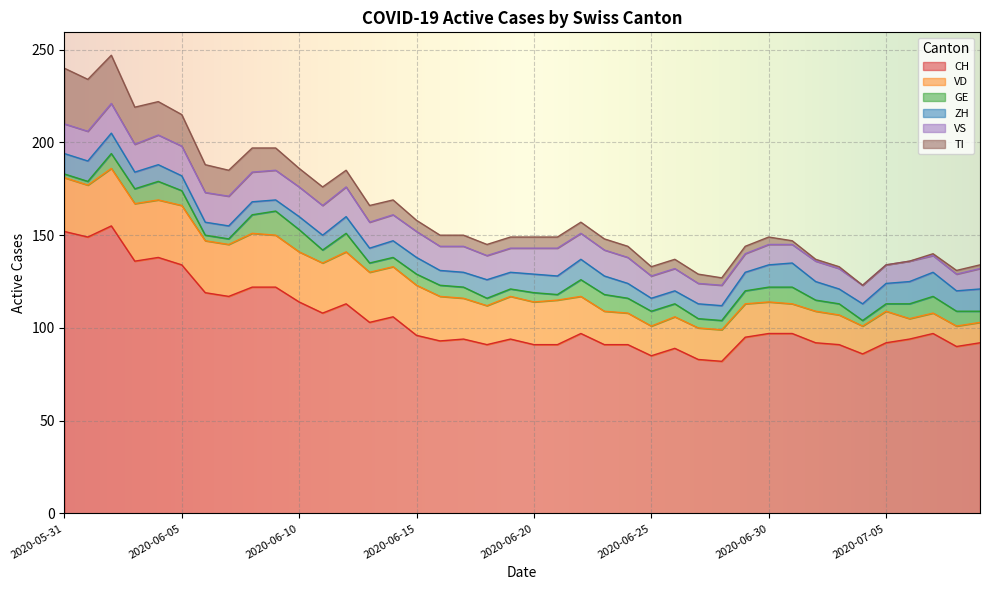

True or false: CH has a value of 92 at 2020-07-02.

True